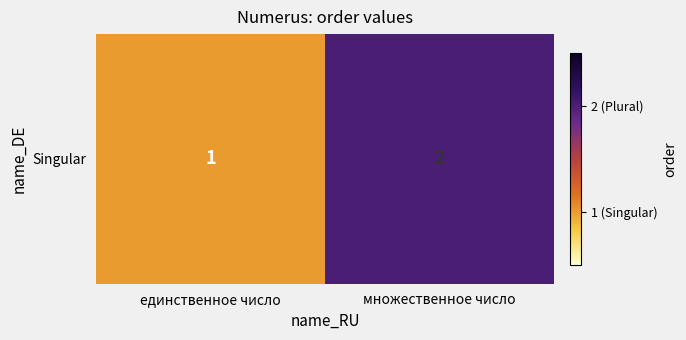

Reading left to right, transcribe all the data shown in this chart.

1	2